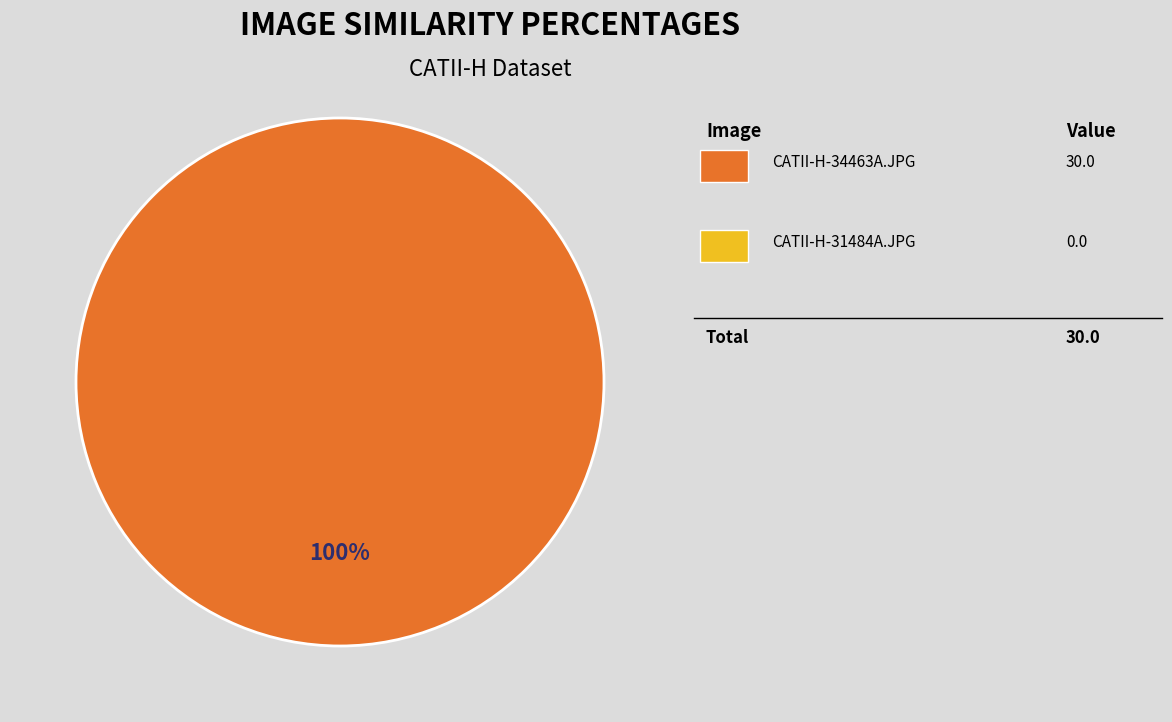

Does any single category account for the majority?

Yes